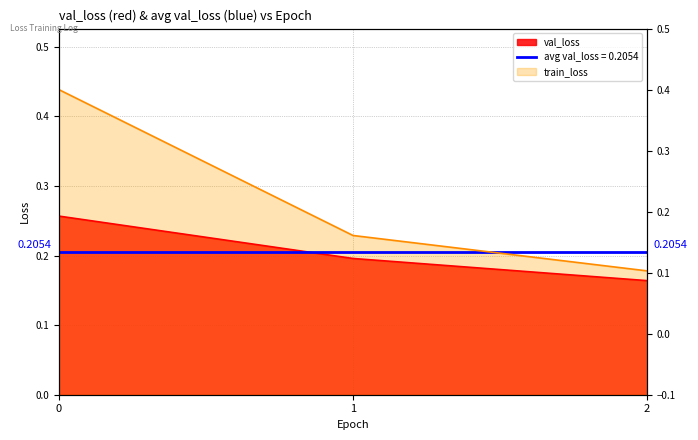

What is the average value of the train_loss series?

0.3